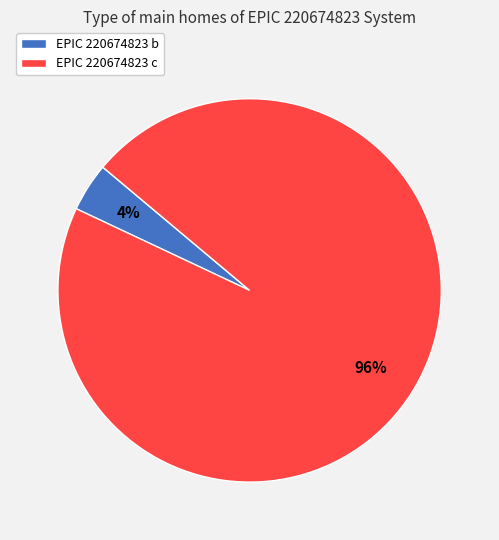

What percentage is the EPIC 220674823 b slice, to the nearest percent?

4%